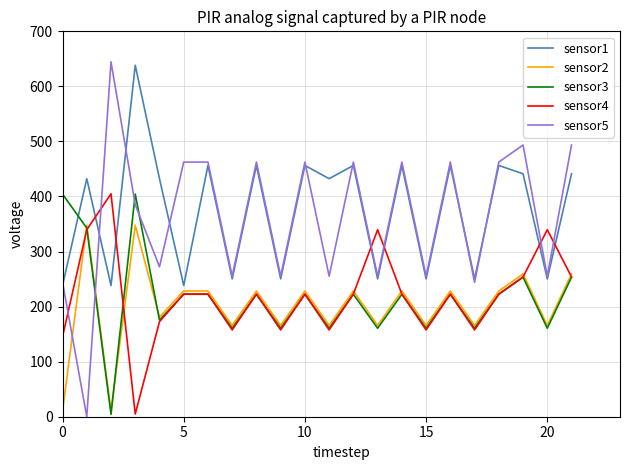

True or false: sensor3 and sensor1 cross at least once.

True